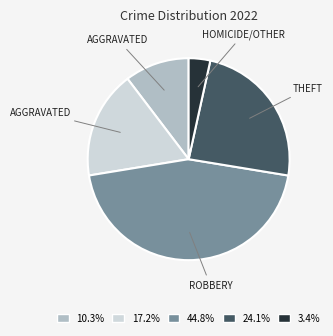

Does any single category account for the majority?

No